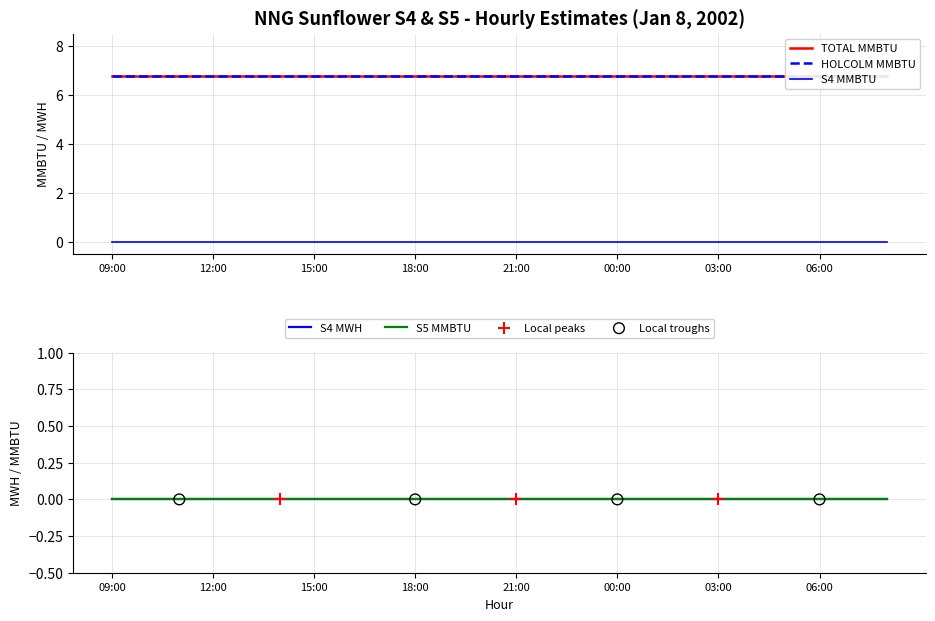

What is the total value across all series at 12:00?

13.5